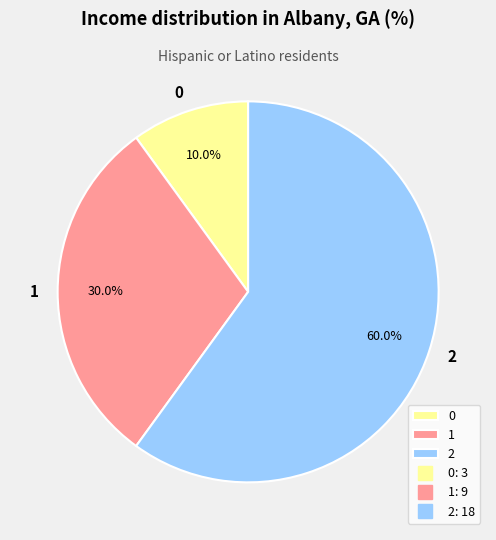

Rank the categories by value from highest to lowest.

2, 1, 0